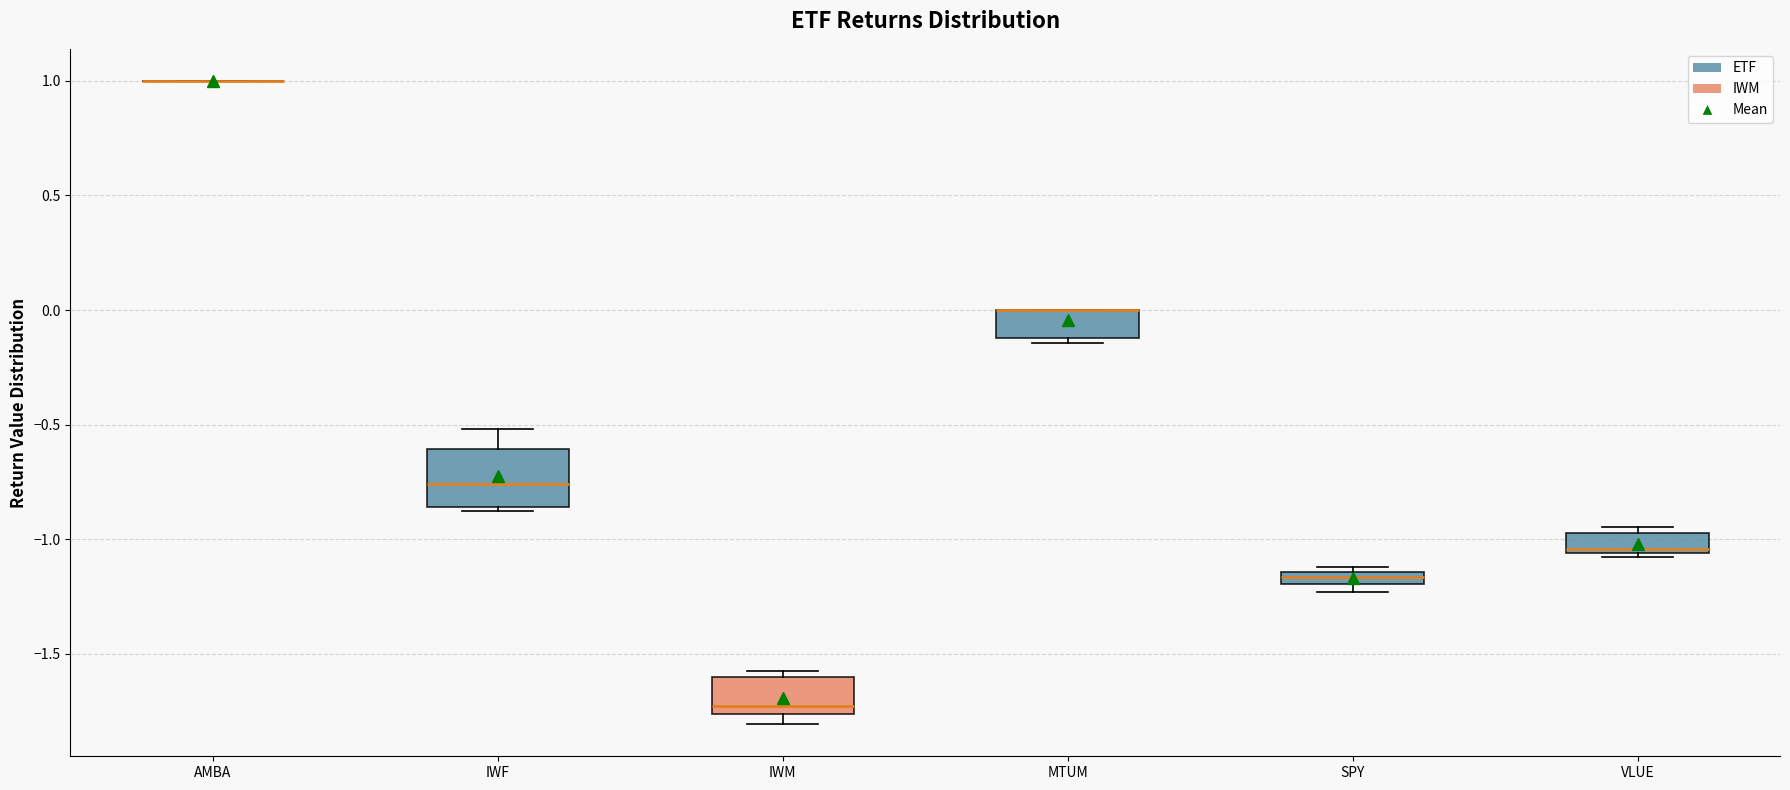

Comparing the boxes themselves (not the whiskers), which one is the tallest?

IWF